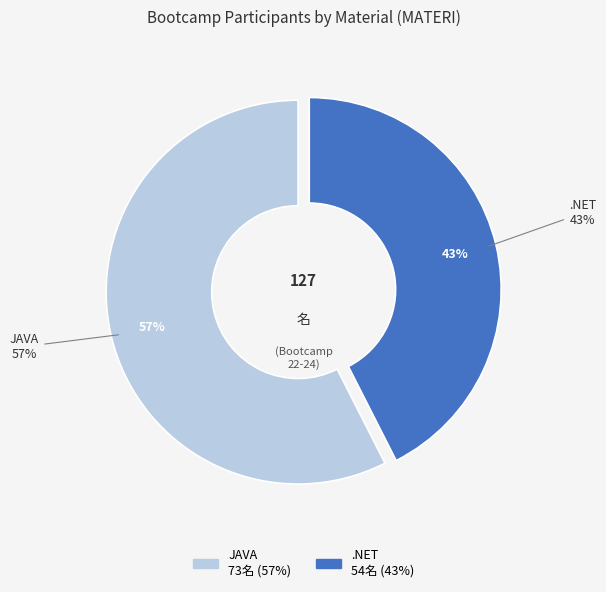

To the nearest percent, what is the average slice percentage?

50%